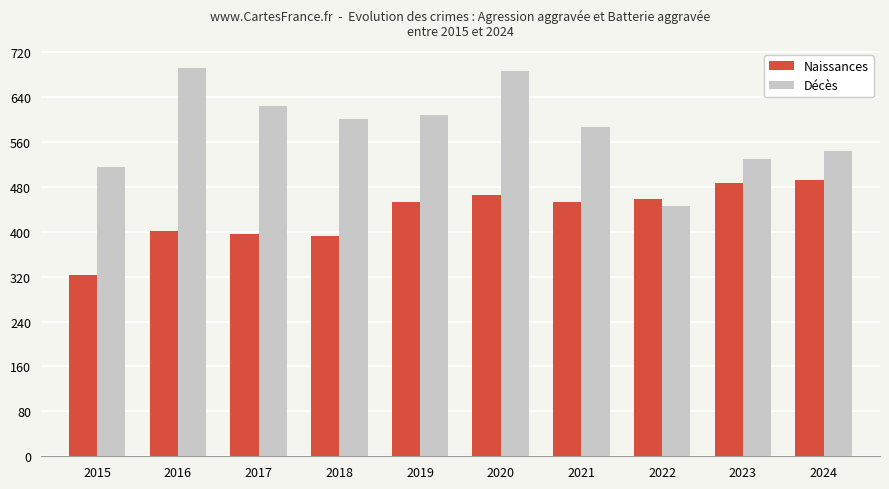

What is the highest value of the Décès series?

691